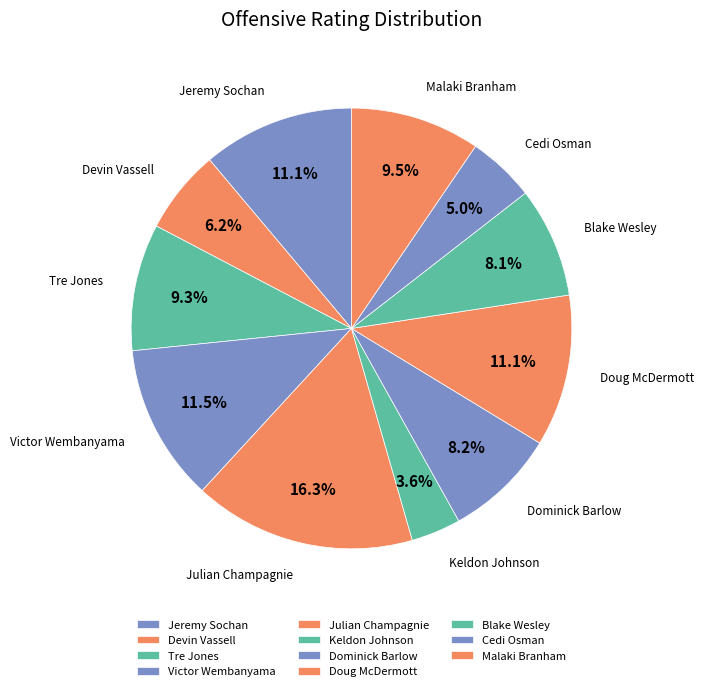

Count the number of slices in the pie.

11